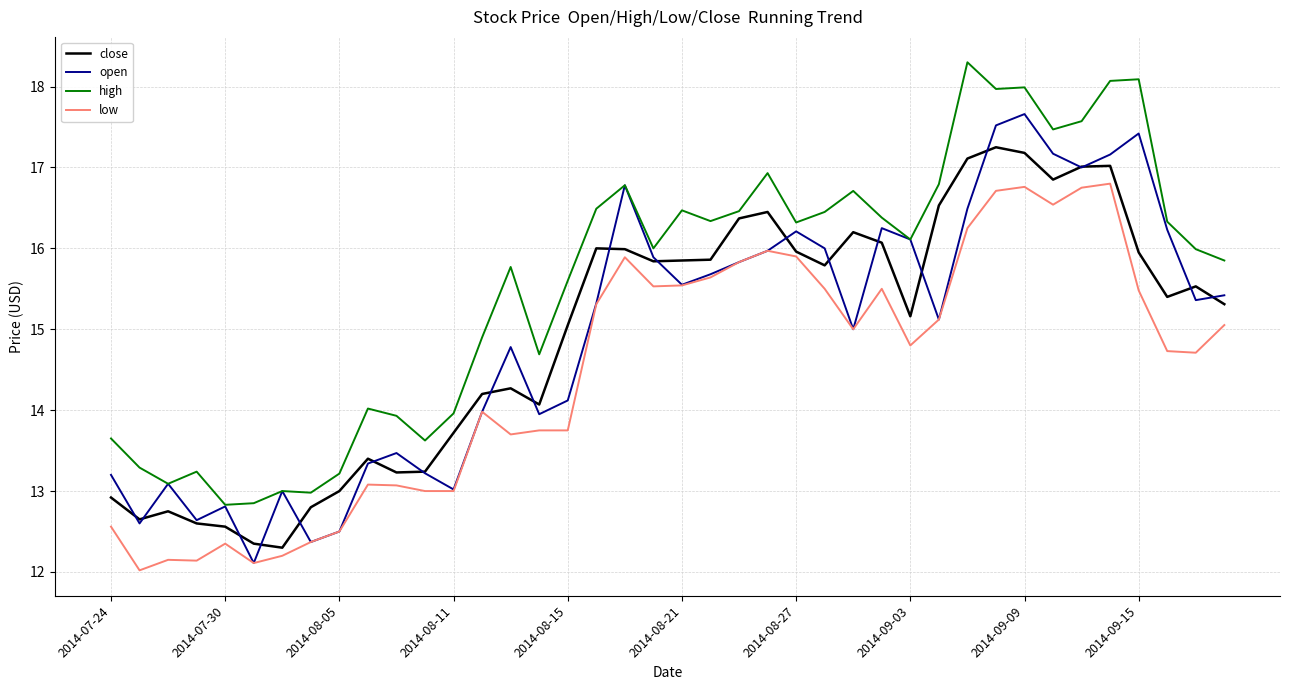

What is the sum of all high values?

622.5